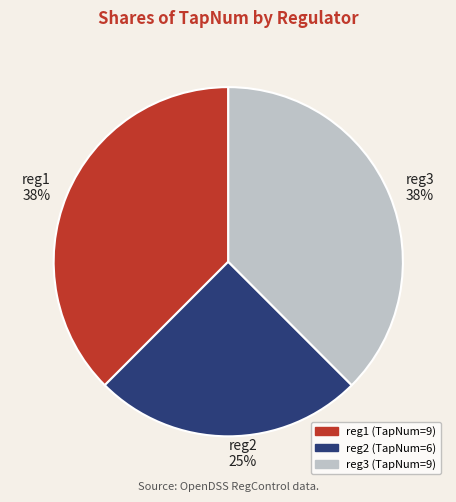

How many segments does this pie chart have?

3